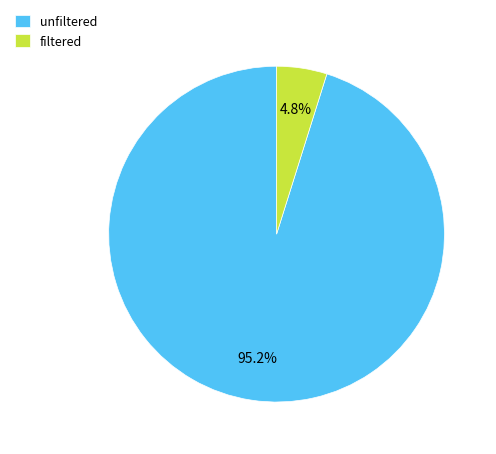

What is the majority slice?

unfiltered